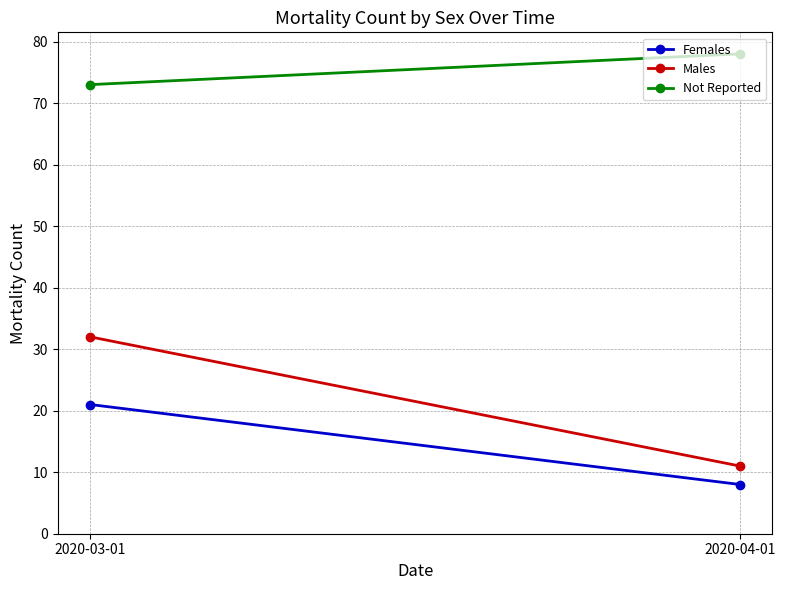

What is the average value of the Not Reported series?

76